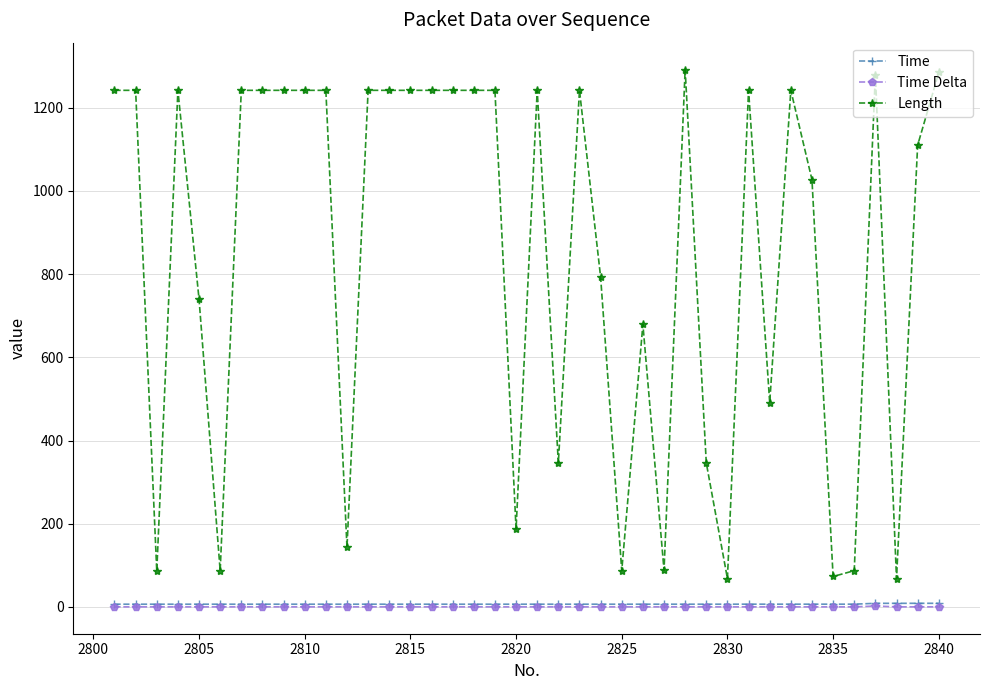

What is the average value of the Time Delta series?

0.1